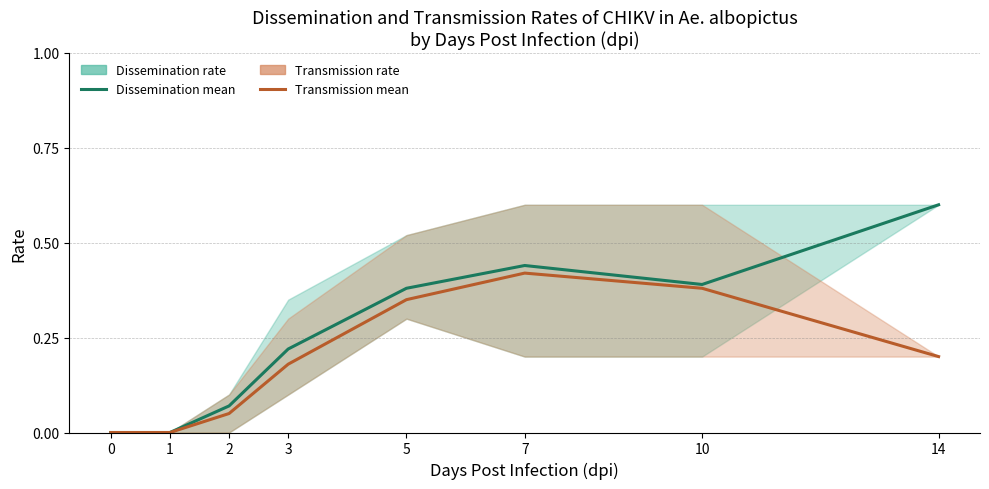

Is it true that Transmission rate mean equals 0.0 at 1?

True